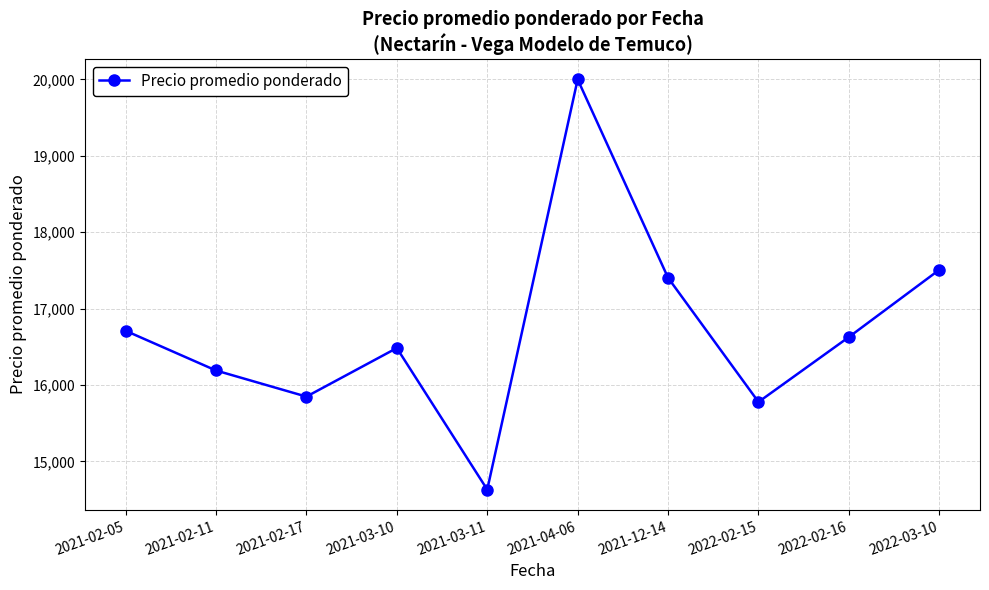

What is the label of the 4th point from the right?

2021-12-14